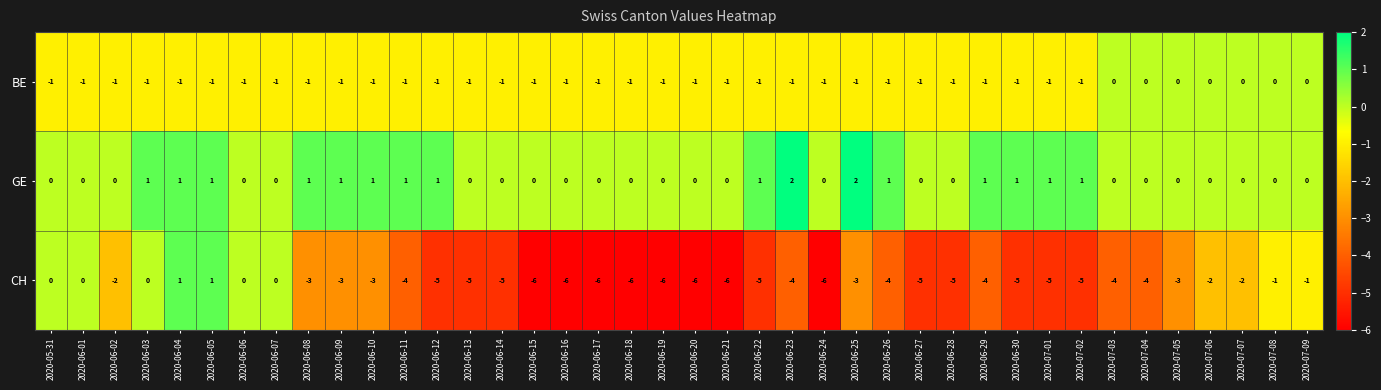

What is the spread (max minus min) of values at 2020-06-06?

1